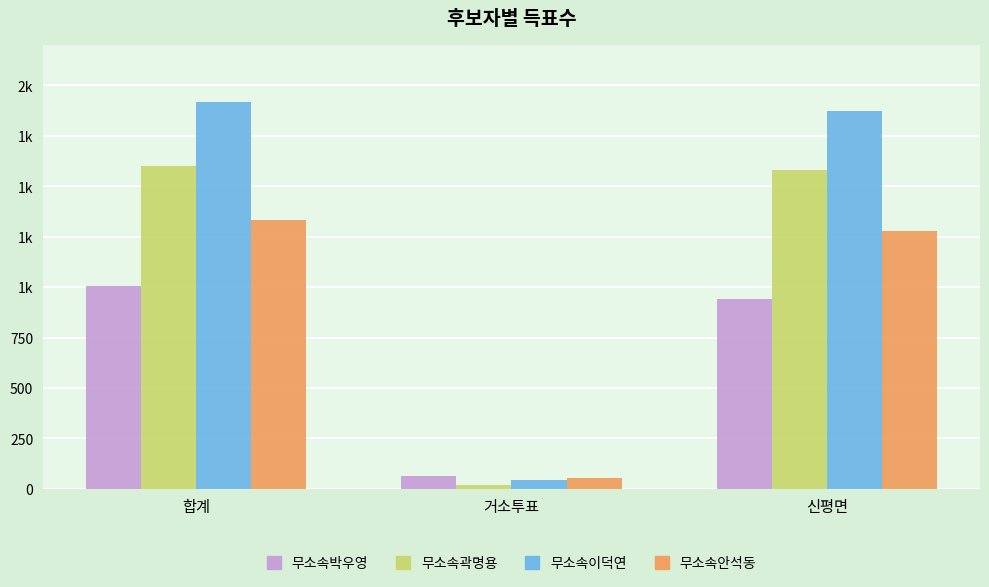

Does the chart contain any negative values?

No